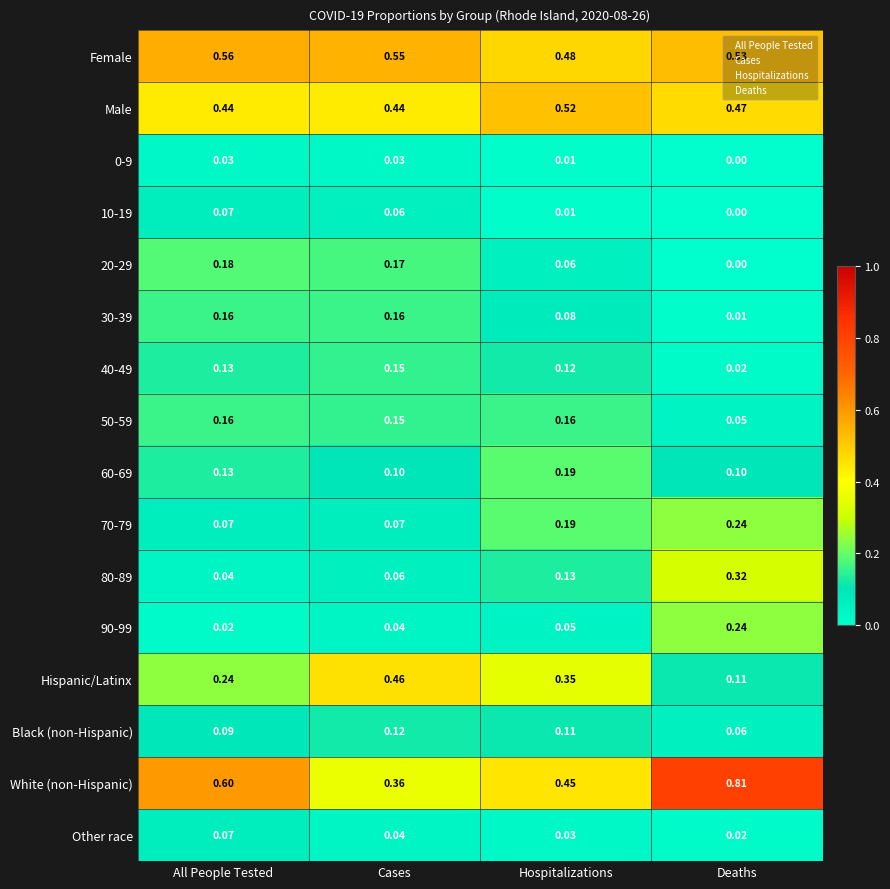

Which series changed the most between Cases and Deaths?

White (non-Hispanic)